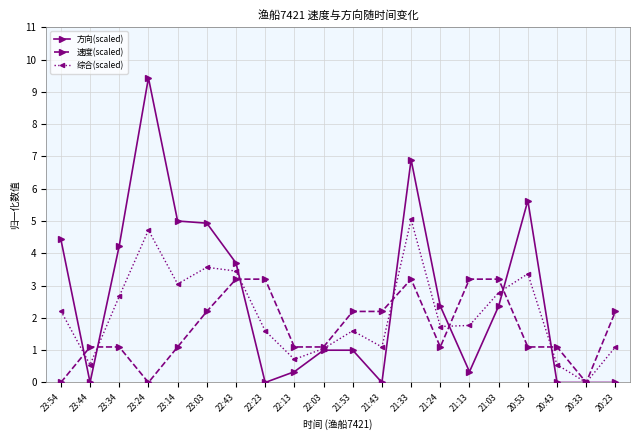

At which label does 综合(scaled) reach its minimum?

20:33